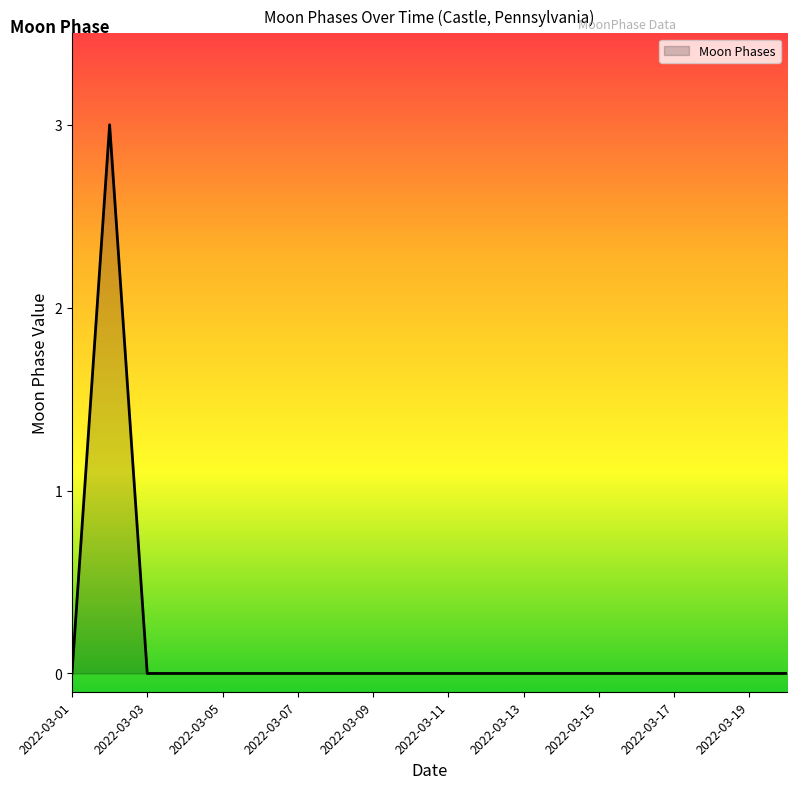

What is the difference between the maximum and minimum values?

3